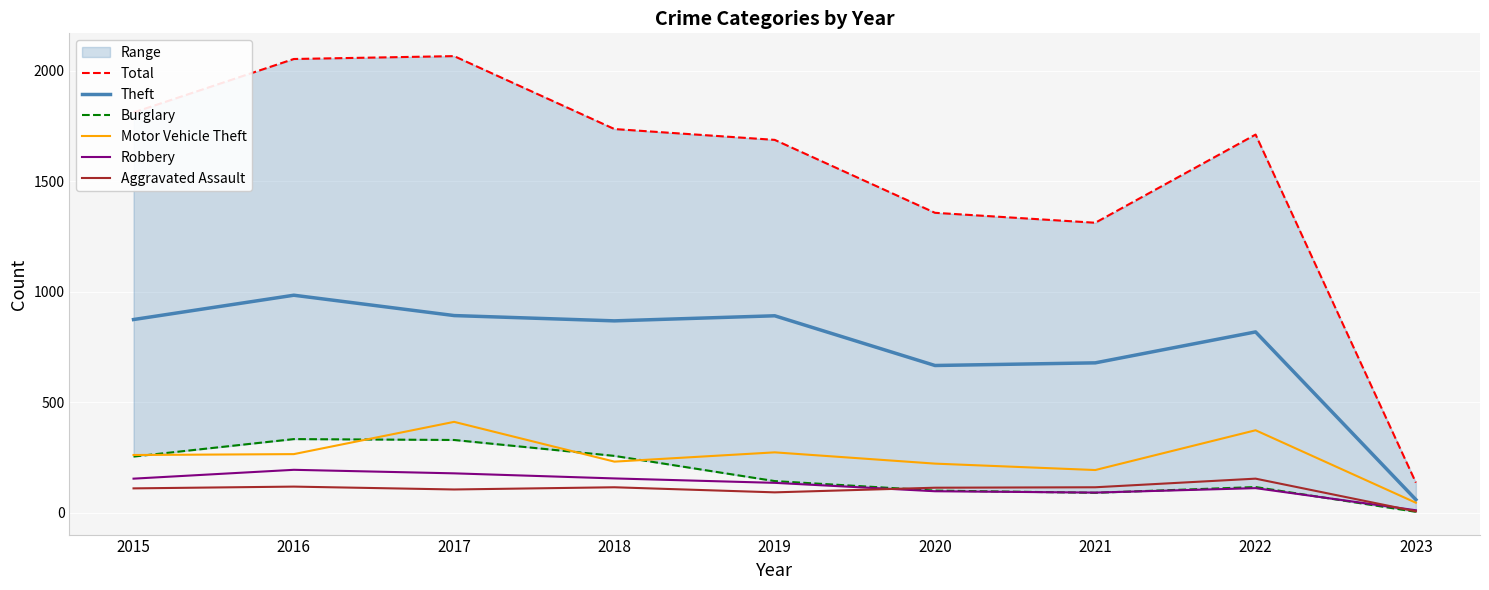

Which series changed the most between 2019 and 2021?

Total